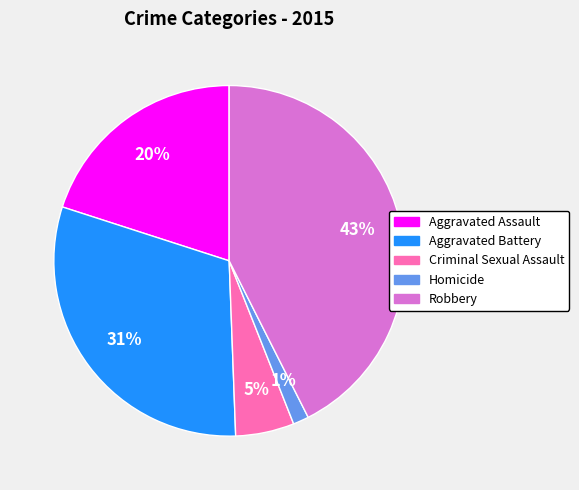

To the nearest percent, what is the average slice percentage?

20%